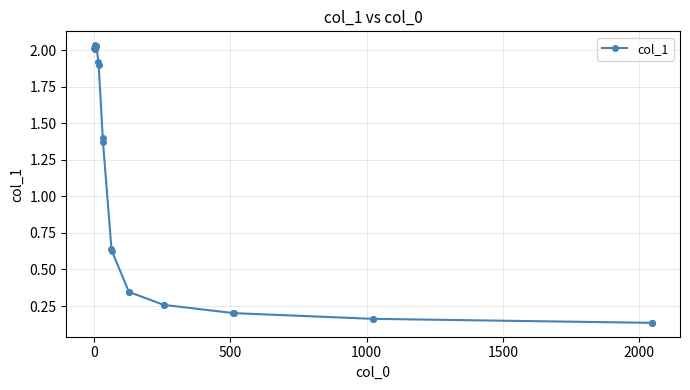

What is the difference between the maximum and second lowest values?

1.9